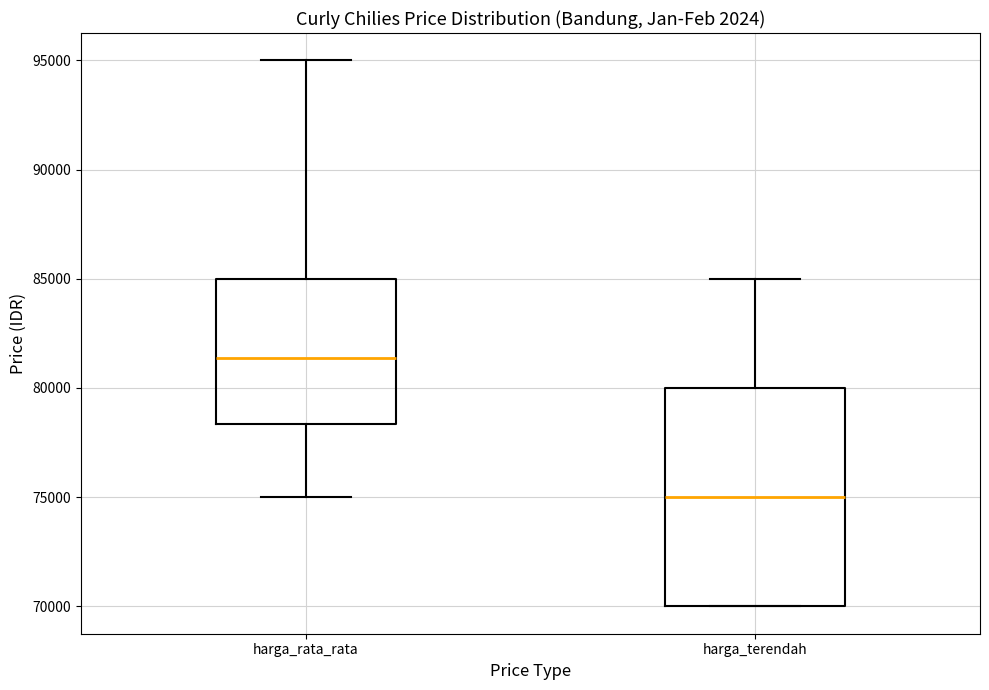

Which box has the highest median line?

harga_rata_rata